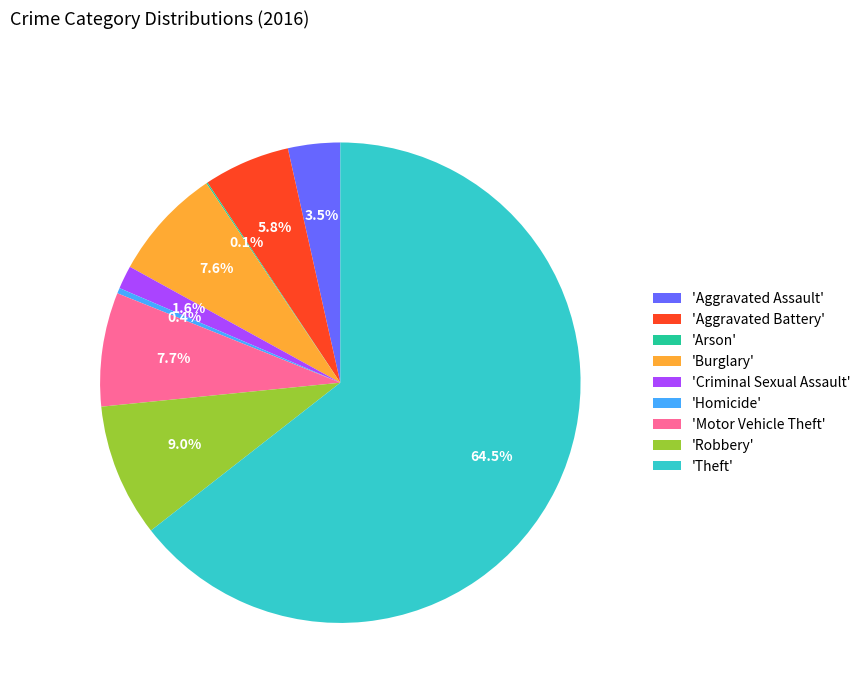

How much of the chart is everything except 'Homicide'?

99.6%